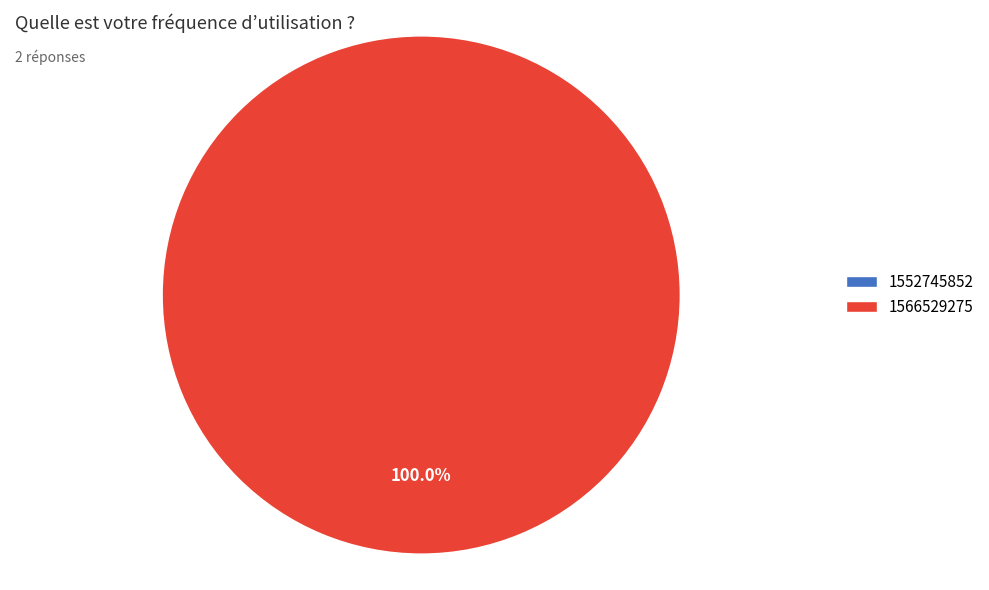

Combined, do 1566529275 and 1552745852 account for over 50%?

Yes